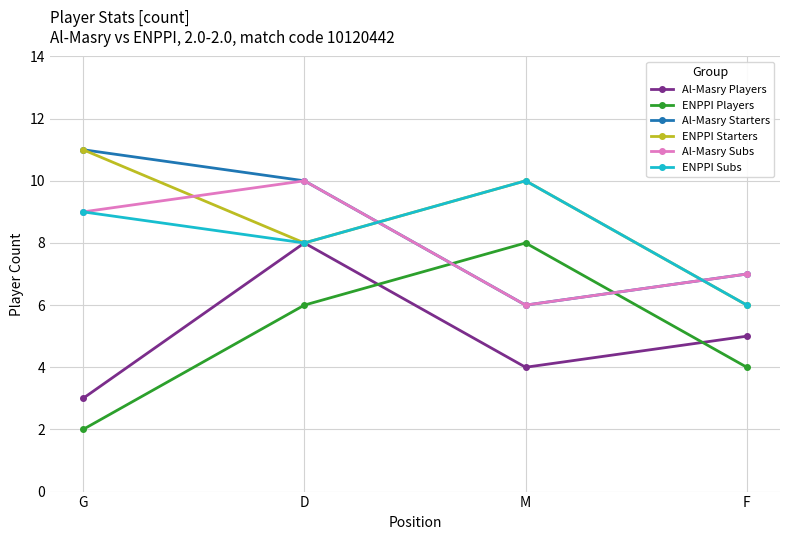

True or false: ENPPI Players and ENPPI Subs cross at least once.

False